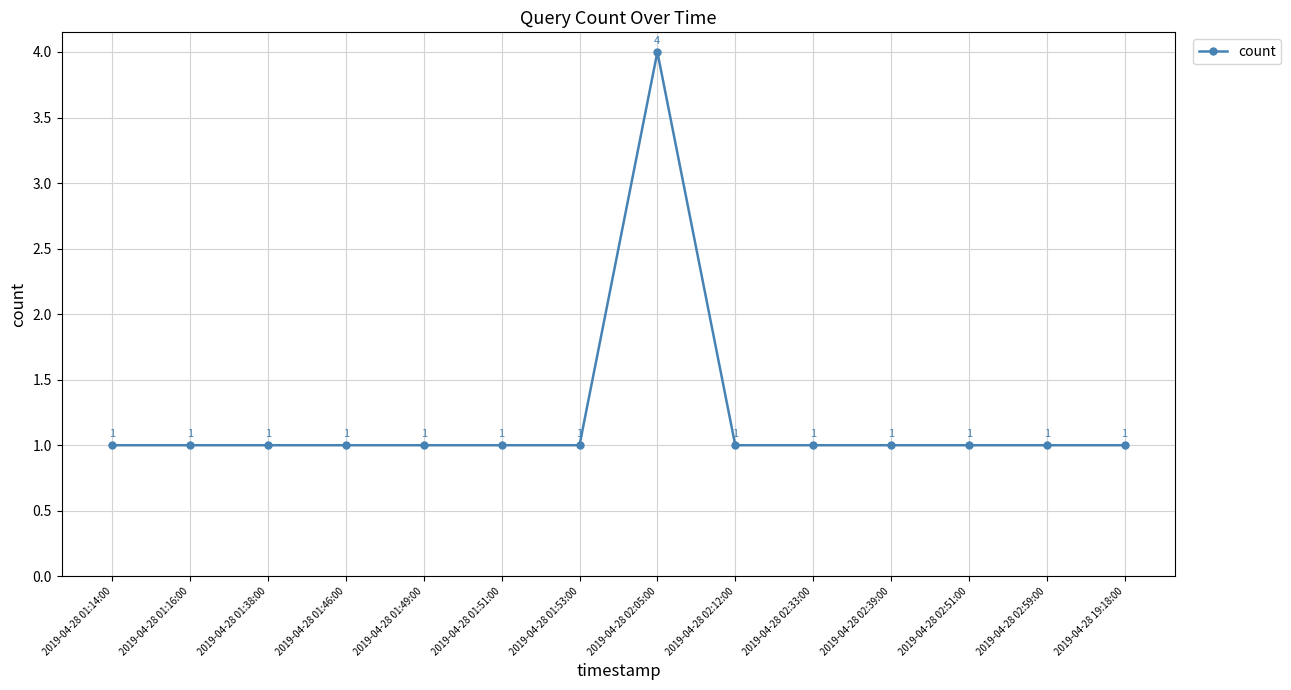

What is the smallest value displayed?

1